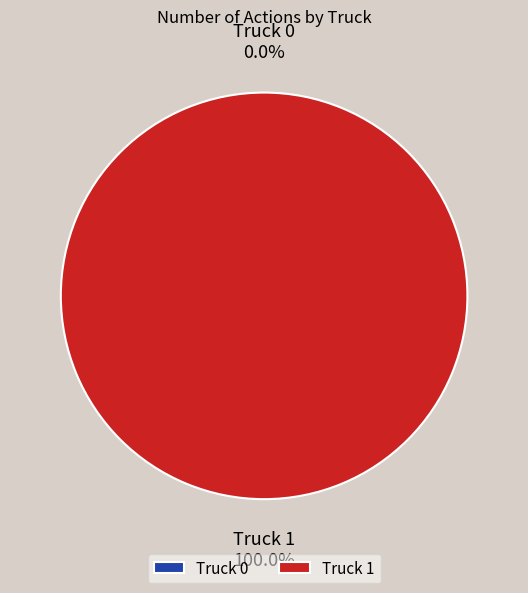

Combined, what portion of the pie is Truck 0 and Truck 1?

100.0%